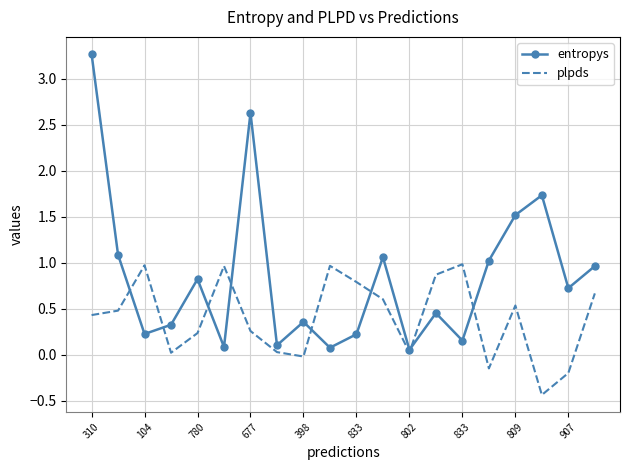

What is the minimum value shown in the chart?

-0.4